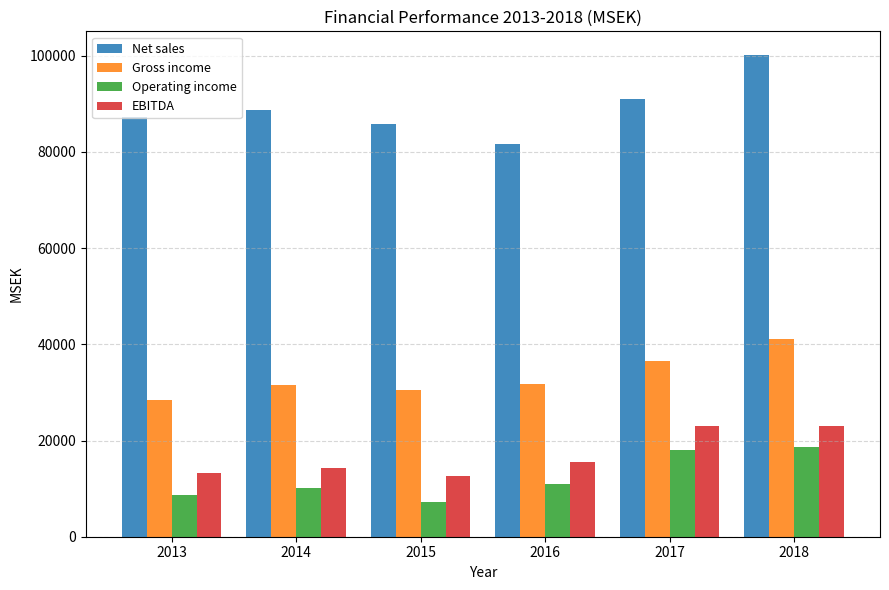

What is the value of the Operating income bar at the 3rd from the left?

7271